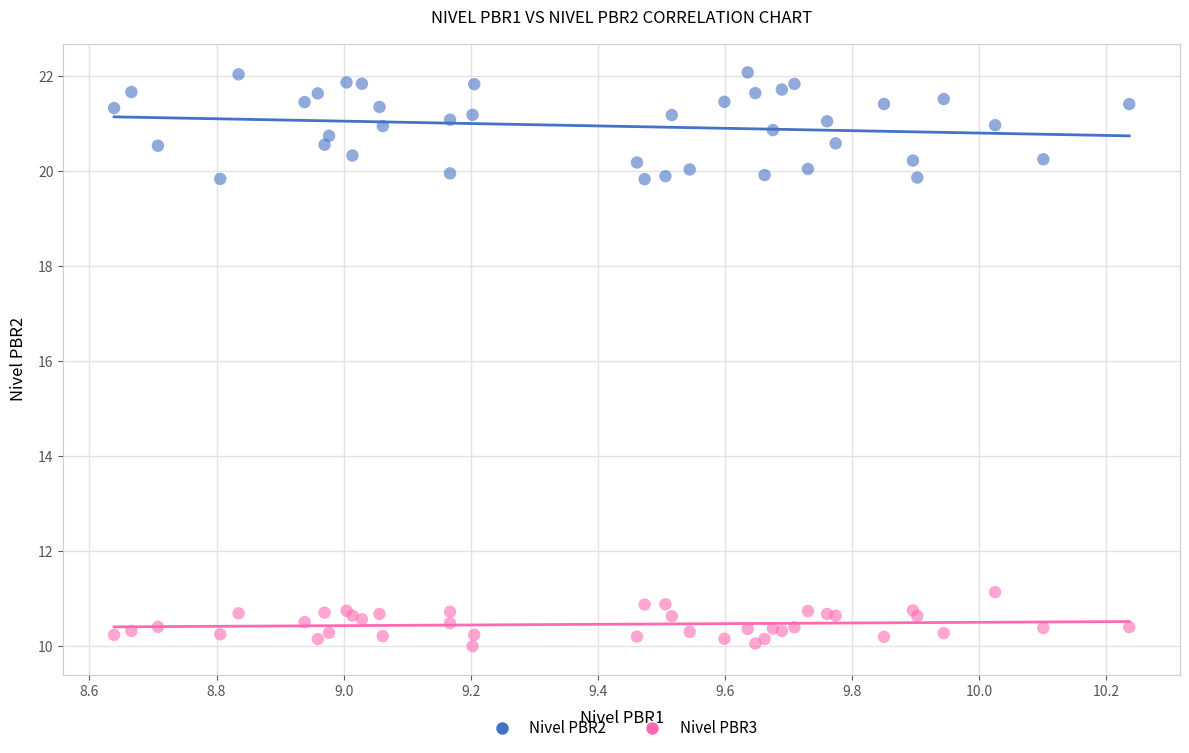

Which series reaches the minimum Y coordinate?

Nivel PBR3